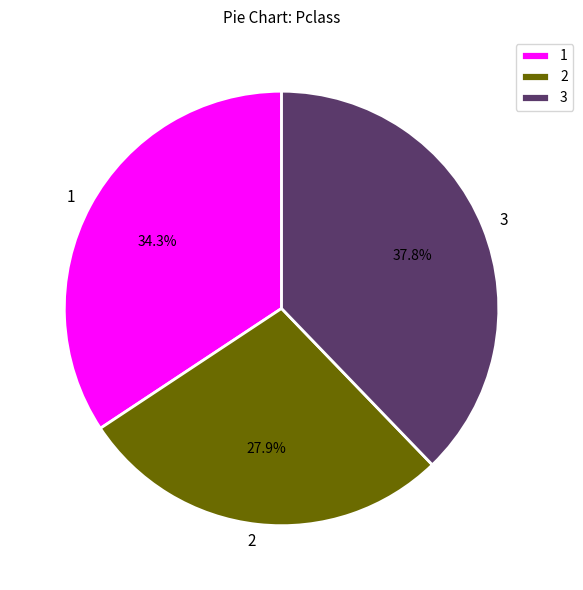

What is the largest slice in the pie chart?

3